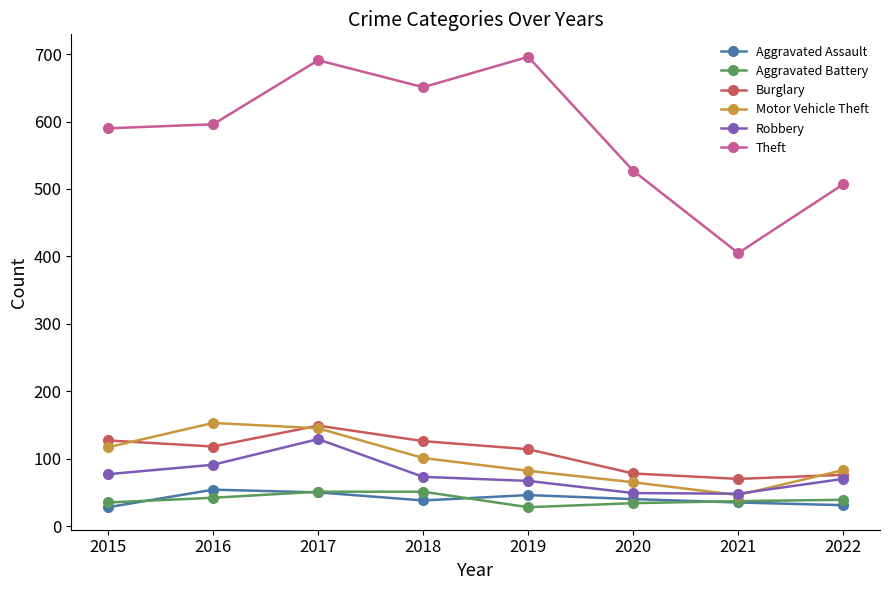

True or false: Burglary and Aggravated Assault intersect in this chart.

False